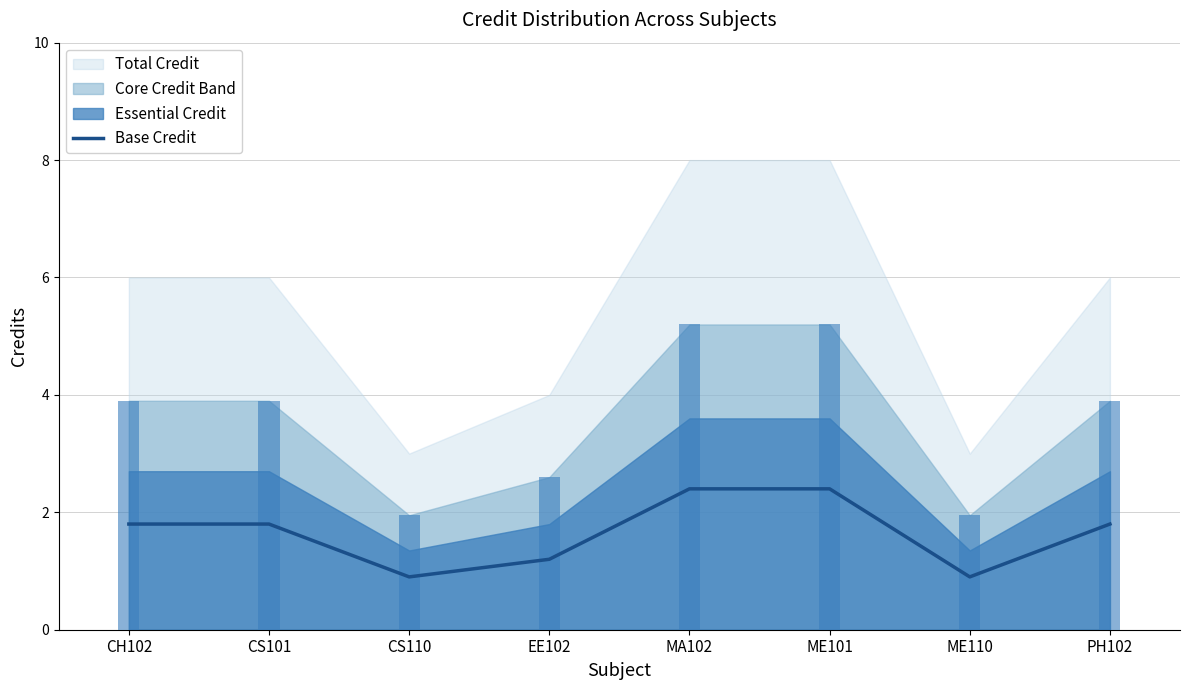

Does the chart contain stacked bars?

No